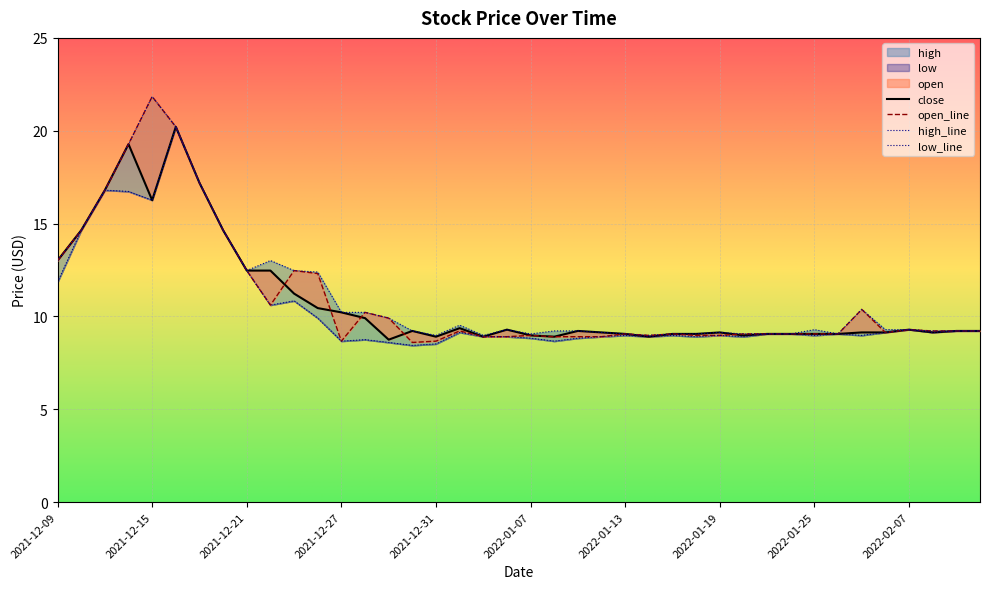

Reading left to right, list all the values displayed in this chart.

close: 2021-12-09=13.0	2021-12-10=14.6	2021-12-13=16.8	2021-12-14=19.3	2021-12-15=16.3	2021-12-16=20.2	2021-12-17=17.2	2021-12-20=14.6	2021-12-21=12.5	2021-12-22=12.5	2021-12-23=11.2	2021-12-24=10.4	2021-12-27=10.2	2021-12-28=9.9	2021-12-29=8.8	2021-12-30=9.2	2021-12-31=8.9	2022-01-04=9.4	2022-01-05=8.9	2022-01-06=9.3	2022-01-07=9.0	2022-01-10=8.9	2022-01-11=9.2	2022-01-12=9.1	2022-01-13=9.1	2022-01-14=8.9	2022-01-17=9.1	2022-01-18=9.1	2022-01-19=9.1	2022-01-20=9.0	2022-01-21=9.1	2022-01-24=9.1	2022-01-25=9.1	2022-01-26=9.1	2022-01-27=9.1	2022-01-28=9.1	2022-02-07=9.3	2022-02-08=9.1	2022-02-09=9.2	2022-02-10=9.2
open: 2021-12-09=13.0	2021-12-10=14.6	2021-12-13=16.8	2021-12-14=19.3	2021-12-15=21.8	2021-12-16=20.2	2021-12-17=17.2	2021-12-20=14.6	2021-12-21=12.5	2021-12-22=10.6	2021-12-23=12.5	2021-12-24=12.3	2021-12-27=8.7	2021-12-28=10.2	2021-12-29=9.9	2021-12-30=8.6	2021-12-31=8.7	2022-01-04=9.2	2022-01-05=8.9	2022-01-06=8.9	2022-01-07=9.0	2022-01-10=8.9	2022-01-11=8.9	2022-01-12=8.9	2022-01-13=9.1	2022-01-14=9.0	2022-01-17=9.1	2022-01-18=9.0	2022-01-19=9.0	2022-01-20=9.1	2022-01-21=9.1	2022-01-24=9.1	2022-01-25=9.1	2022-01-26=9.1	2022-01-27=10.4	2022-01-28=9.1	2022-02-07=9.3	2022-02-08=9.2	2022-02-09=9.2	2022-02-10=9.2
high: 2021-12-09=13.0	2021-12-10=14.6	2021-12-13=16.8	2021-12-14=19.3	2021-12-15=21.8	2021-12-16=20.2	2021-12-17=17.2	2021-12-20=14.6	2021-12-21=12.5	2021-12-22=13.0	2021-12-23=12.5	2021-12-24=12.4	2021-12-27=10.2	2021-12-28=10.2	2021-12-29=9.9	2021-12-30=9.2	2021-12-31=9.0	2022-01-04=9.5	2022-01-05=9.0	2022-01-06=9.3	2022-01-07=9.1	2022-01-10=9.2	2022-01-11=9.2	2022-01-12=9.1	2022-01-13=9.1	2022-01-14=9.0	2022-01-17=9.1	2022-01-18=9.1	2022-01-19=9.1	2022-01-20=9.1	2022-01-21=9.1	2022-01-24=9.1	2022-01-25=9.3	2022-01-26=9.1	2022-01-27=10.4	2022-01-28=9.3	2022-02-07=9.3	2022-02-08=9.2	2022-02-09=9.2	2022-02-10=9.2
low: 2021-12-09=11.8	2021-12-10=14.6	2021-12-13=16.8	2021-12-14=16.7	2021-12-15=16.3	2021-12-16=20.2	2021-12-17=17.2	2021-12-20=14.6	2021-12-21=12.5	2021-12-22=10.6	2021-12-23=10.8	2021-12-24=9.9	2021-12-27=8.7	2021-12-28=8.8	2021-12-29=8.6	2021-12-30=8.4	2021-12-31=8.5	2022-01-04=9.1	2022-01-05=8.9	2022-01-06=8.9	2022-01-07=8.8	2022-01-10=8.7	2022-01-11=8.8	2022-01-12=8.9	2022-01-13=9.0	2022-01-14=8.9	2022-01-17=9.0	2022-01-18=8.9	2022-01-19=9.0	2022-01-20=8.9	2022-01-21=9.1	2022-01-24=9.1	2022-01-25=9.0	2022-01-26=9.1	2022-01-27=9.0	2022-01-28=9.1	2022-02-07=9.3	2022-02-08=9.1	2022-02-09=9.2	2022-02-10=9.2